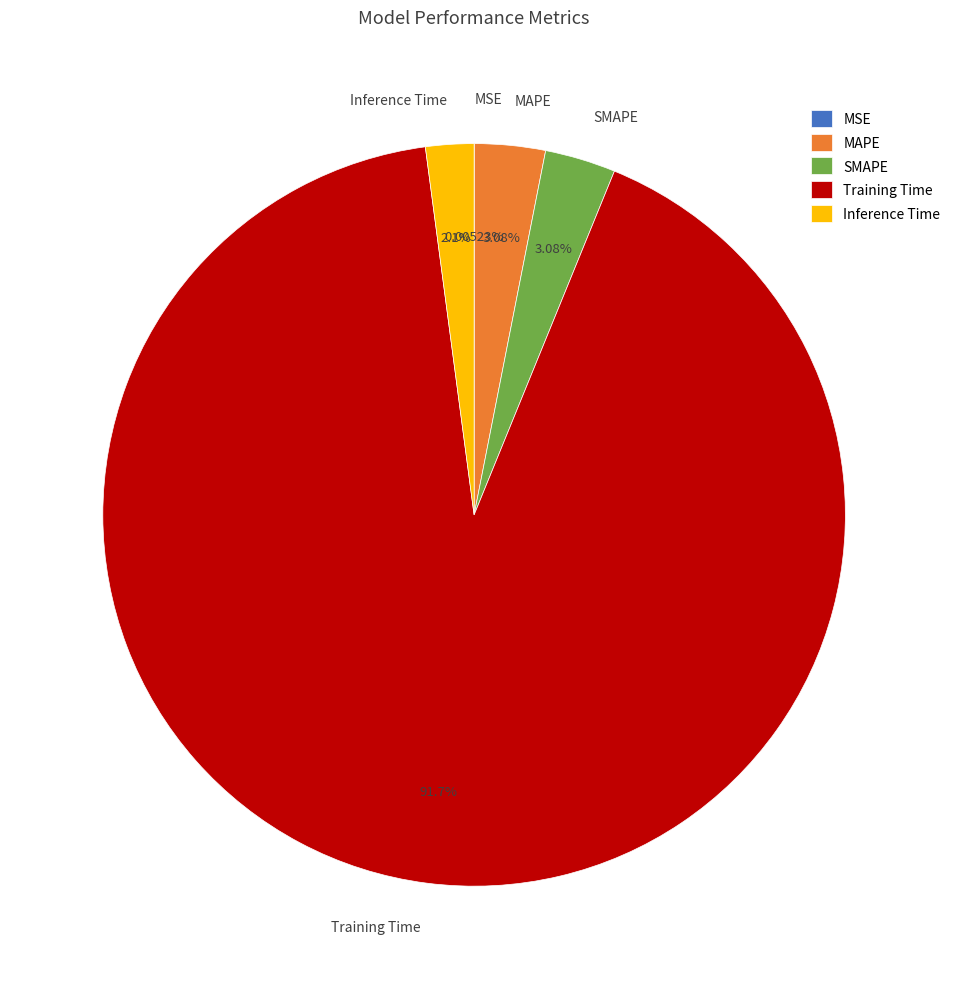

What is the largest slice in the pie chart?

Training Time